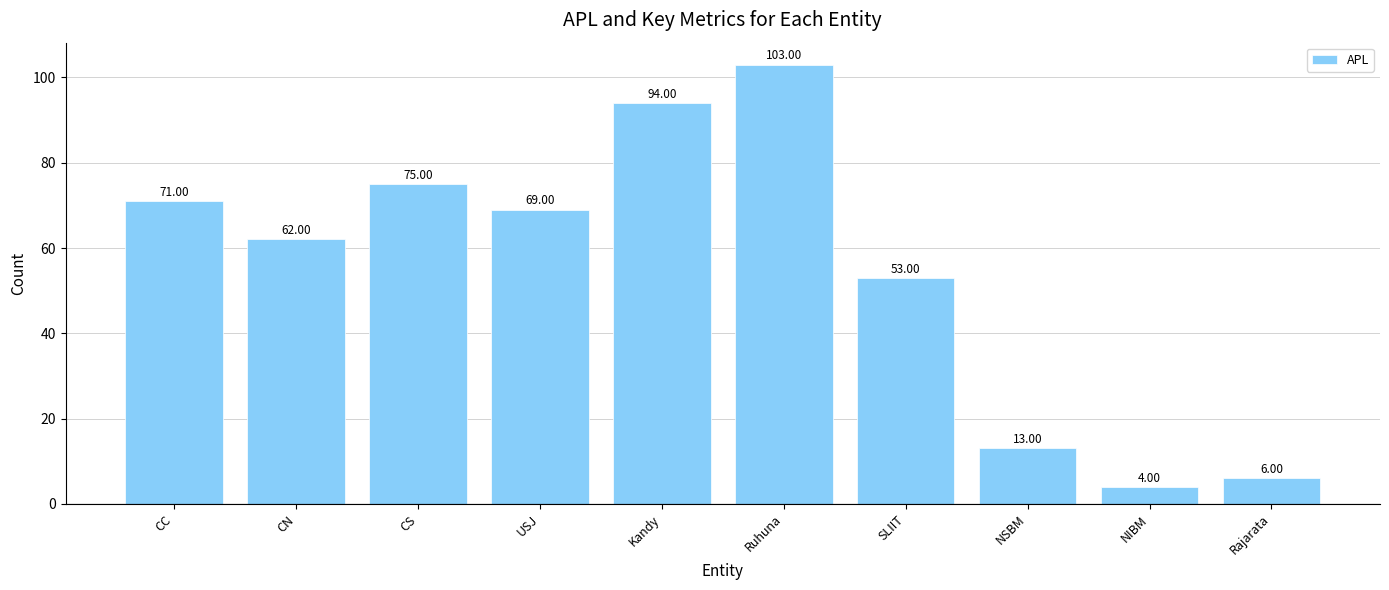

Rank the categories by value from lowest to highest.

NIBM, Rajarata, NSBM, SLIIT, CN, USJ, CC, CS, Kandy, Ruhuna